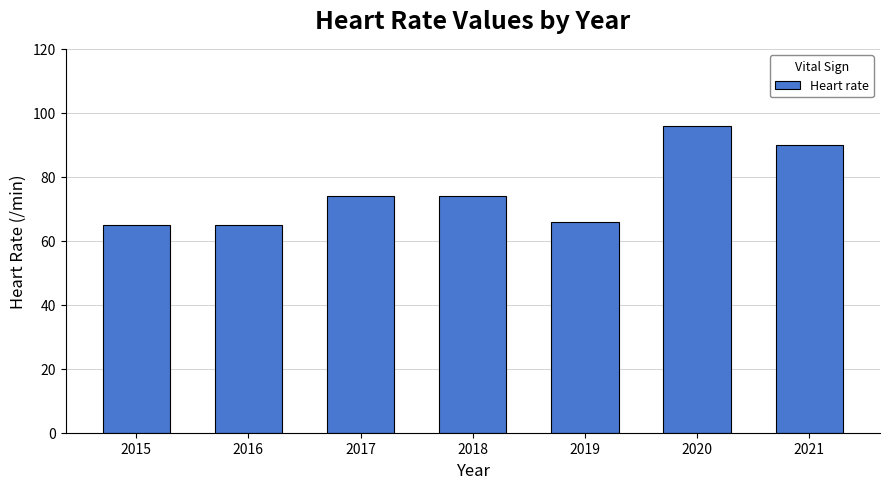

Which has a higher value, 2019 or 2018?

2018